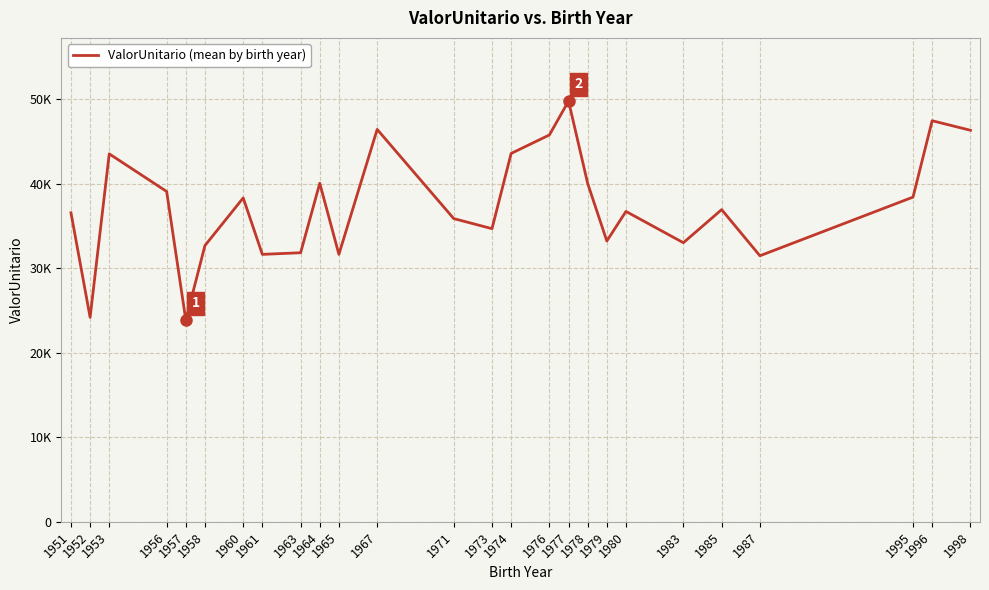

Does the chart have visible grid lines?

Yes